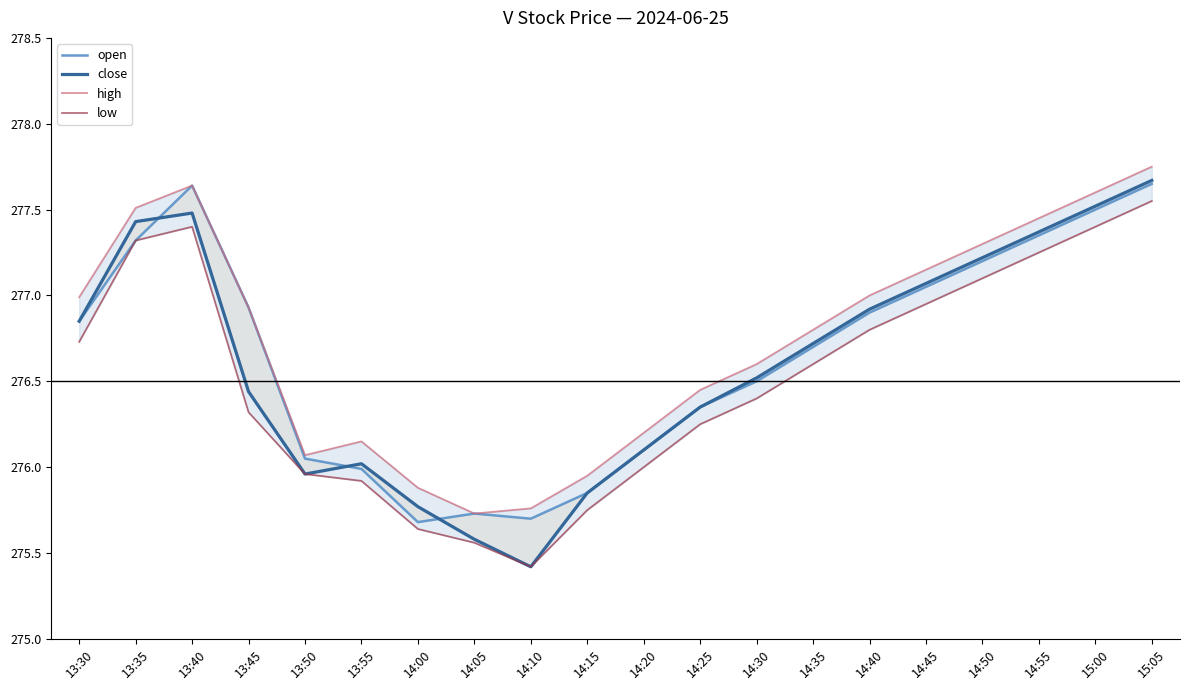

Which series has the largest range (max minus min)?

close